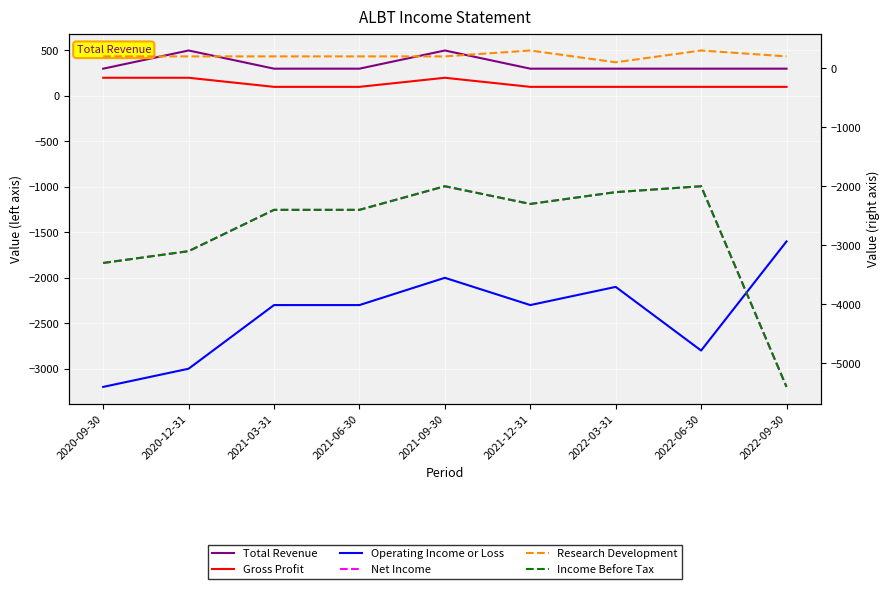

What is the label of the 4th point from the left?

2021-06-30